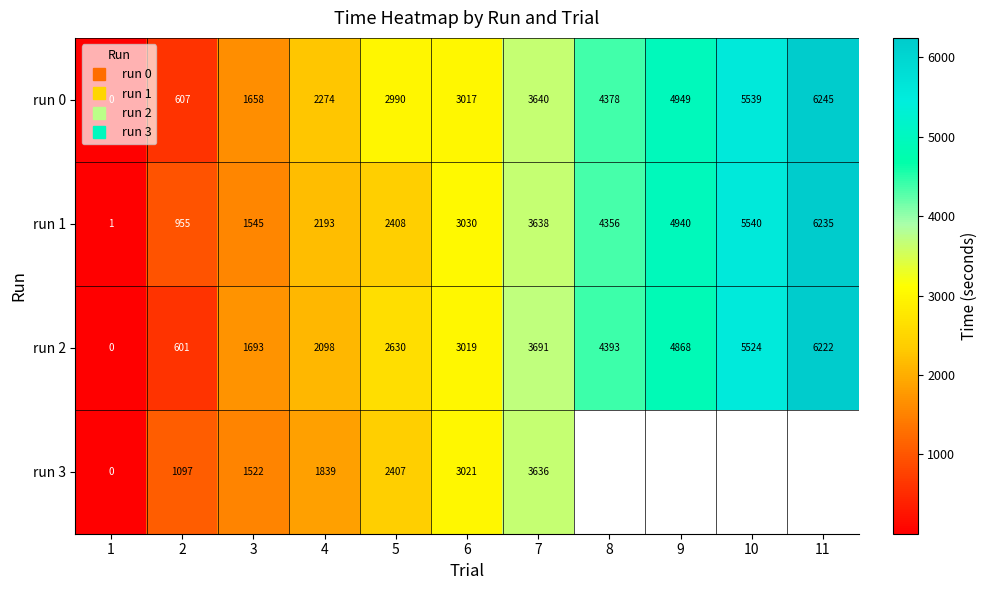

Rank the series by their maximum value, from highest to lowest.

run 0, run 1, run 2, run 3